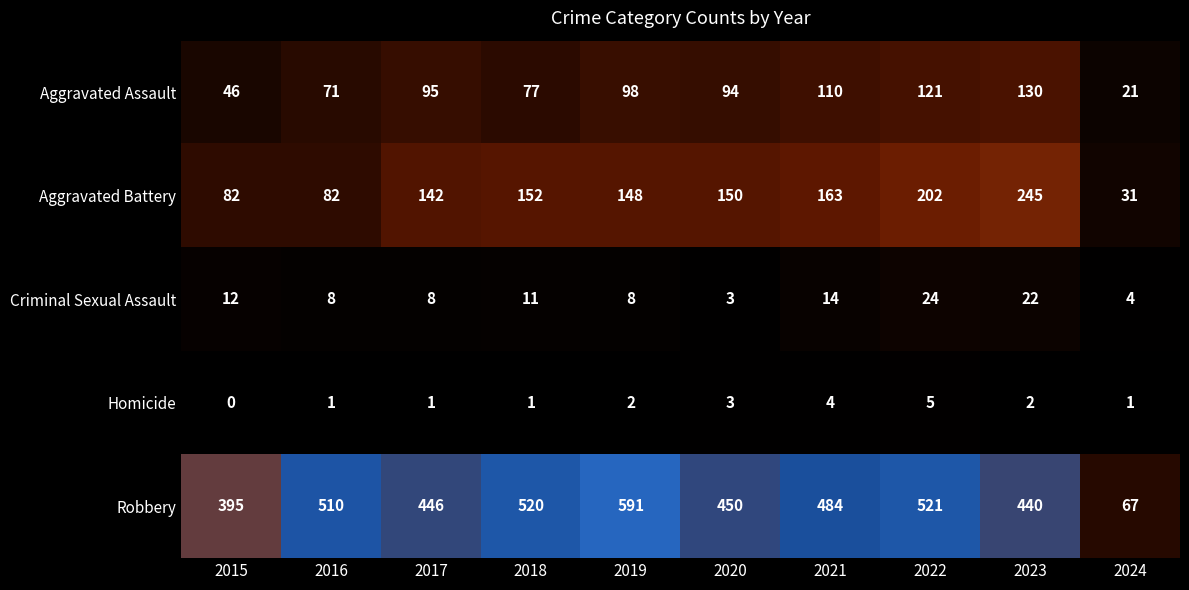

At which category is the sum across all series the highest?

2022